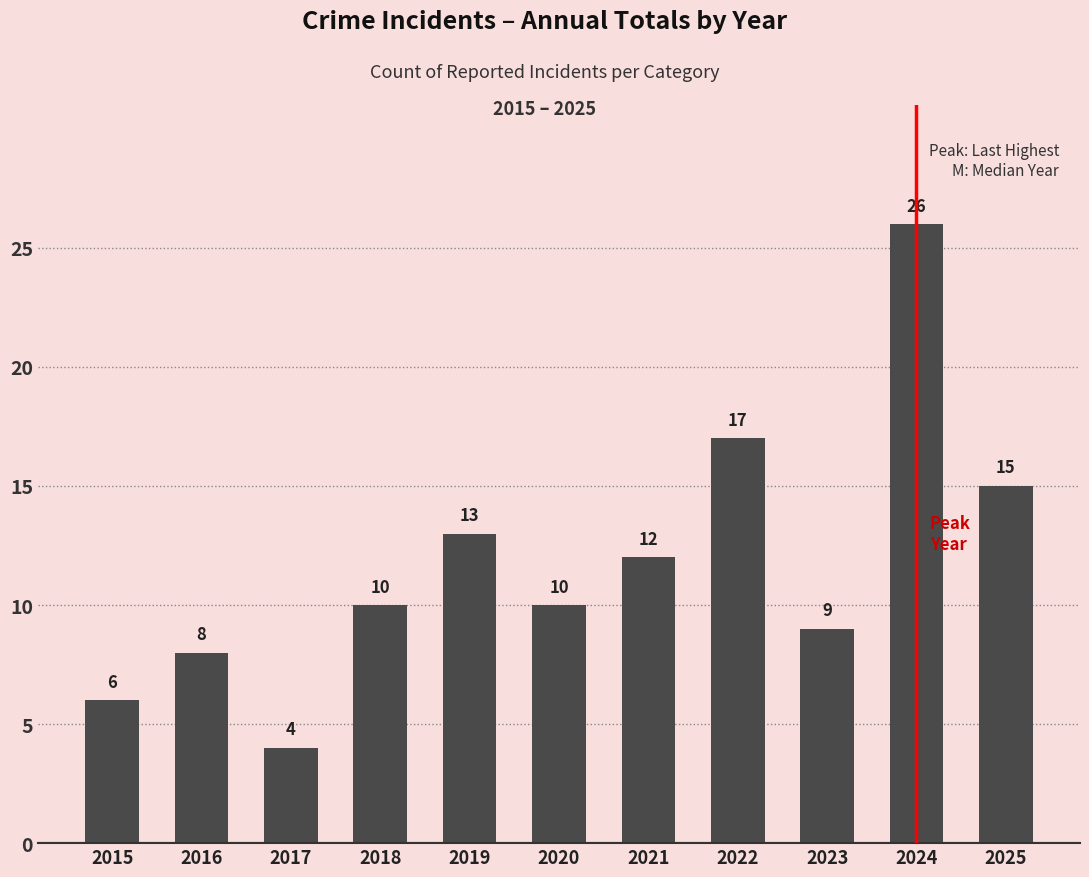

How many values in the Robbery series exceed 8?

3